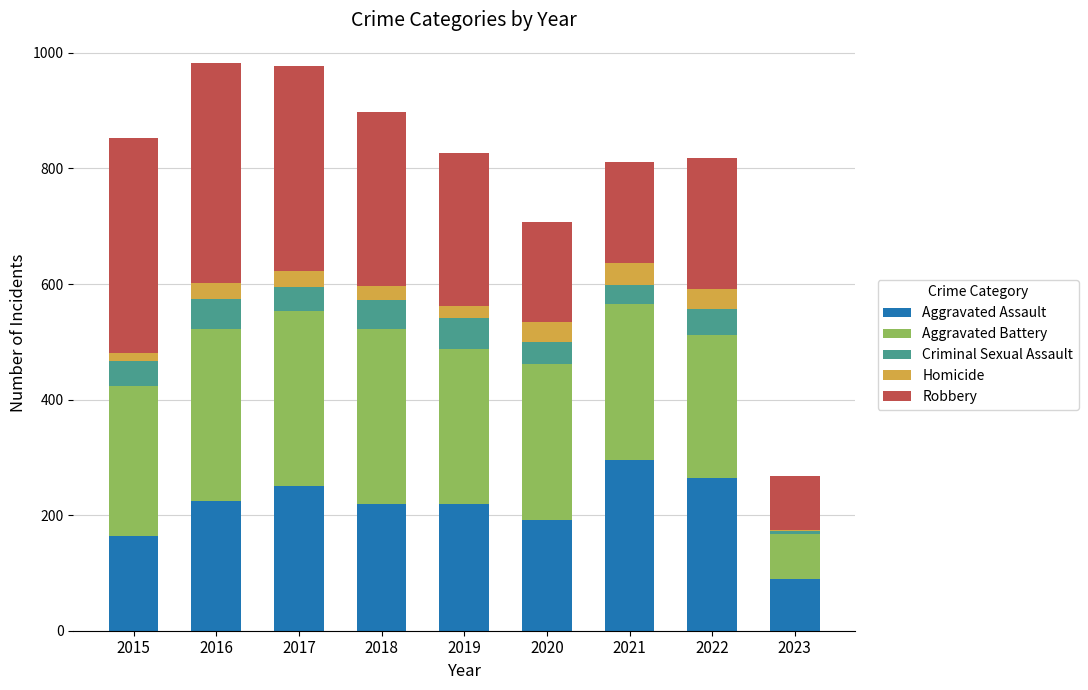

What is the maximum value for Aggravated Assault?

295